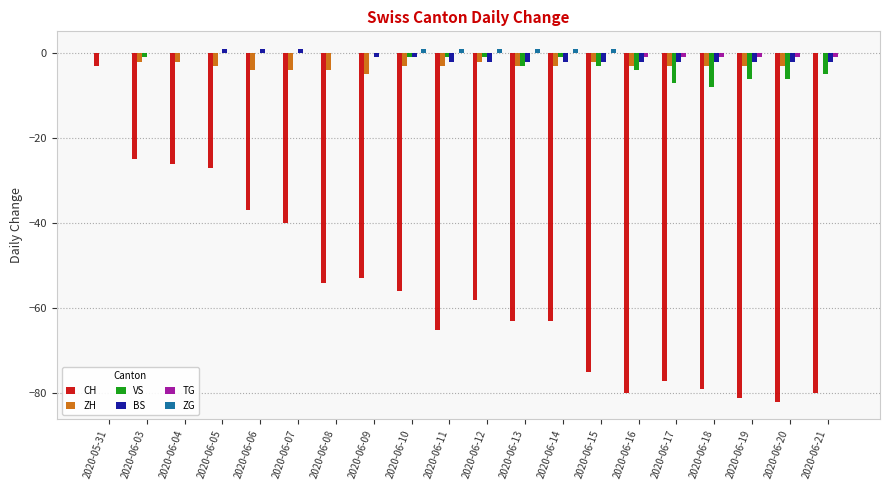

At which category is the sum across all series the highest?

2020-05-31